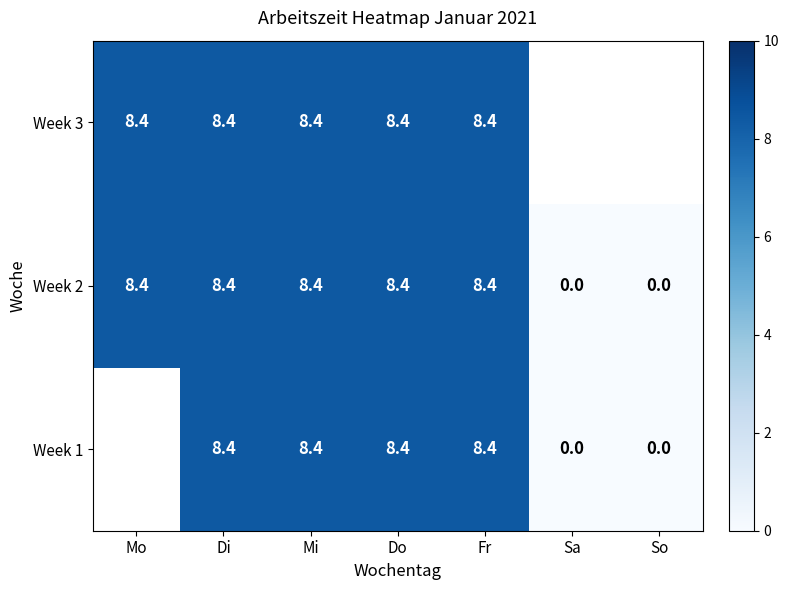

Which label corresponds to the smallest value in the chart?

Sa